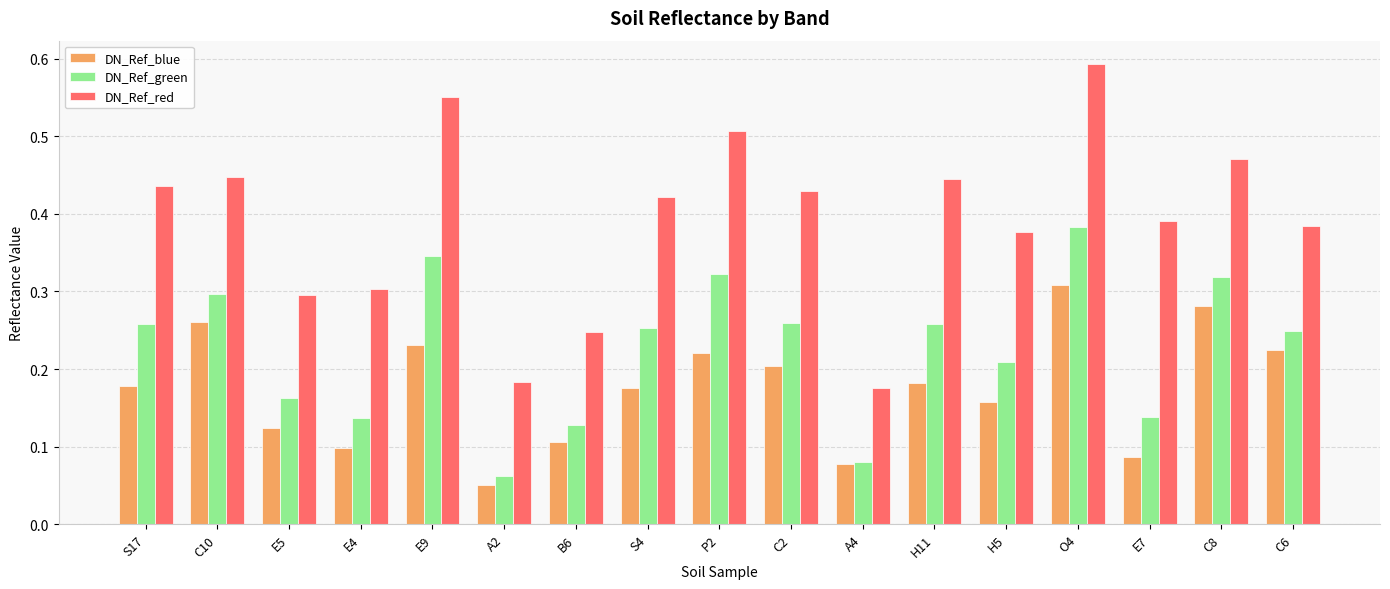

What is the label of the 1st bar from the right?

C6